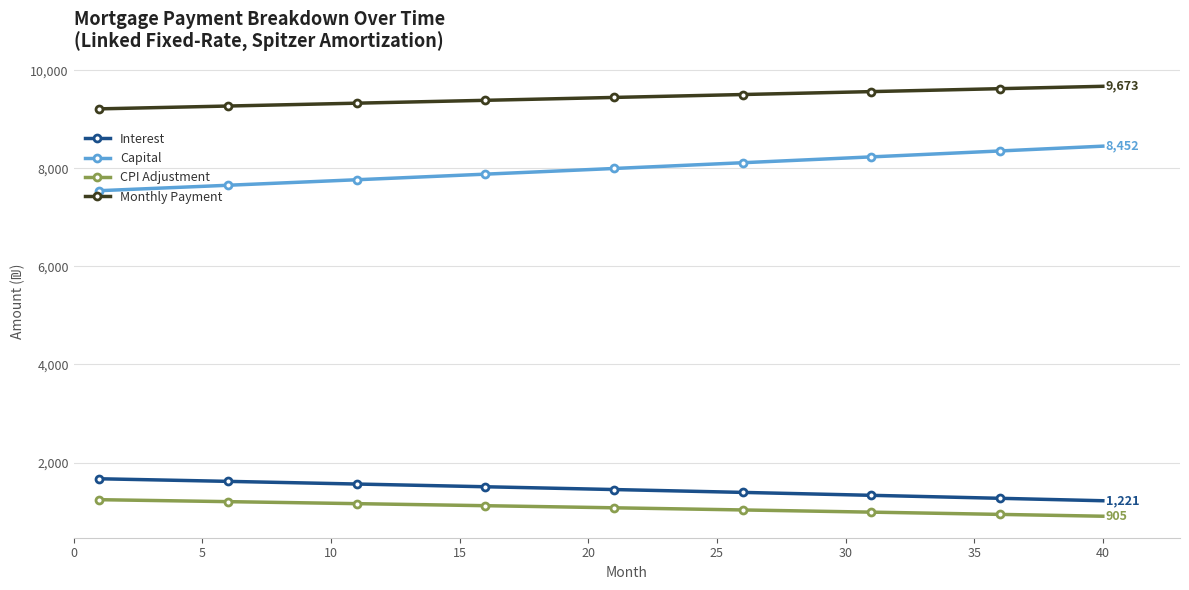

How many data points does each series have?

40